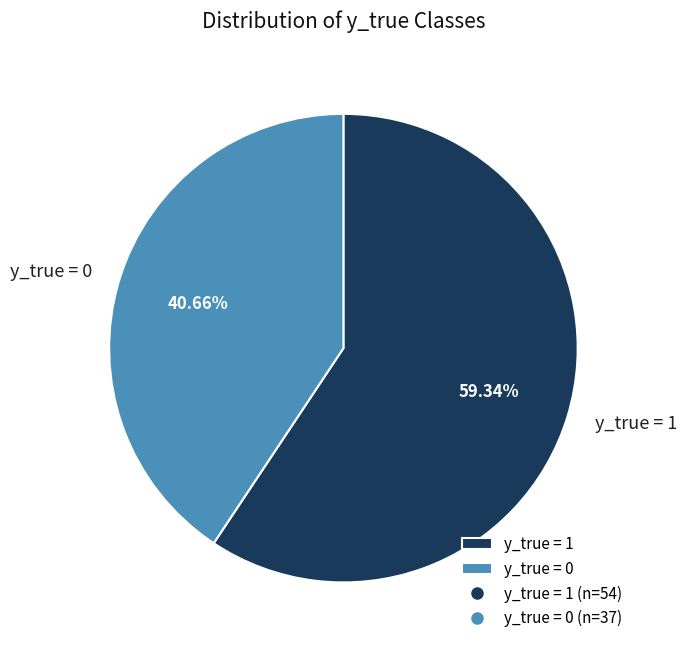

Do y_true = 0 and y_true = 1 together represent more than half of the pie?

Yes